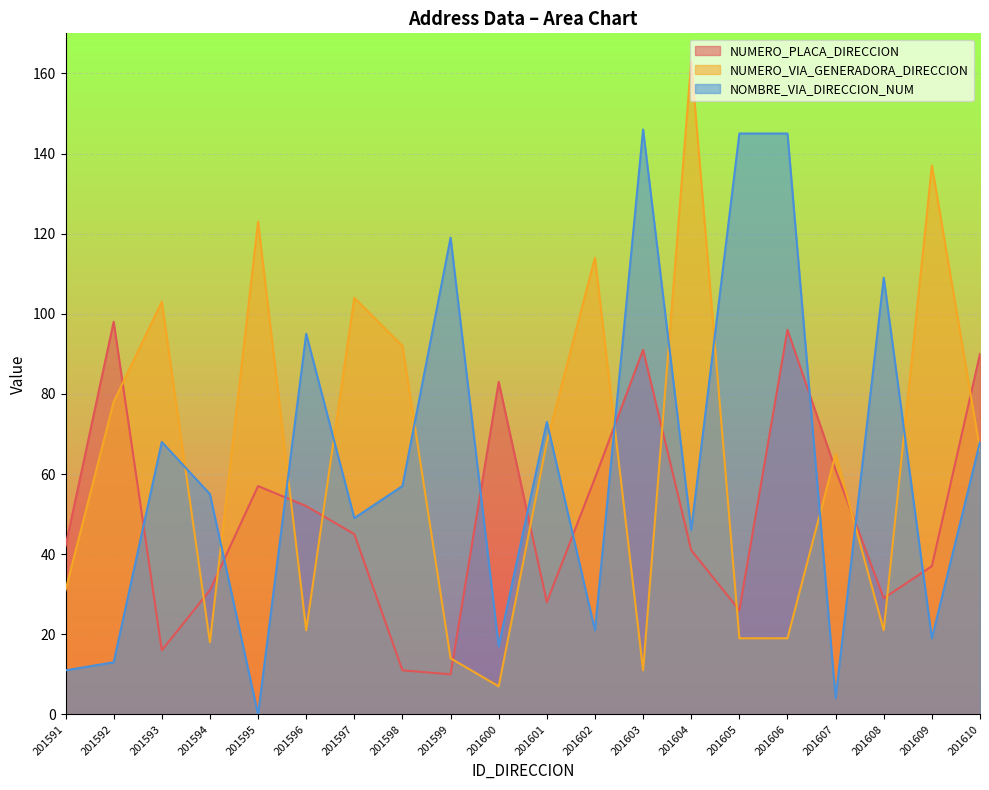

How many lines are shown in the chart?

3